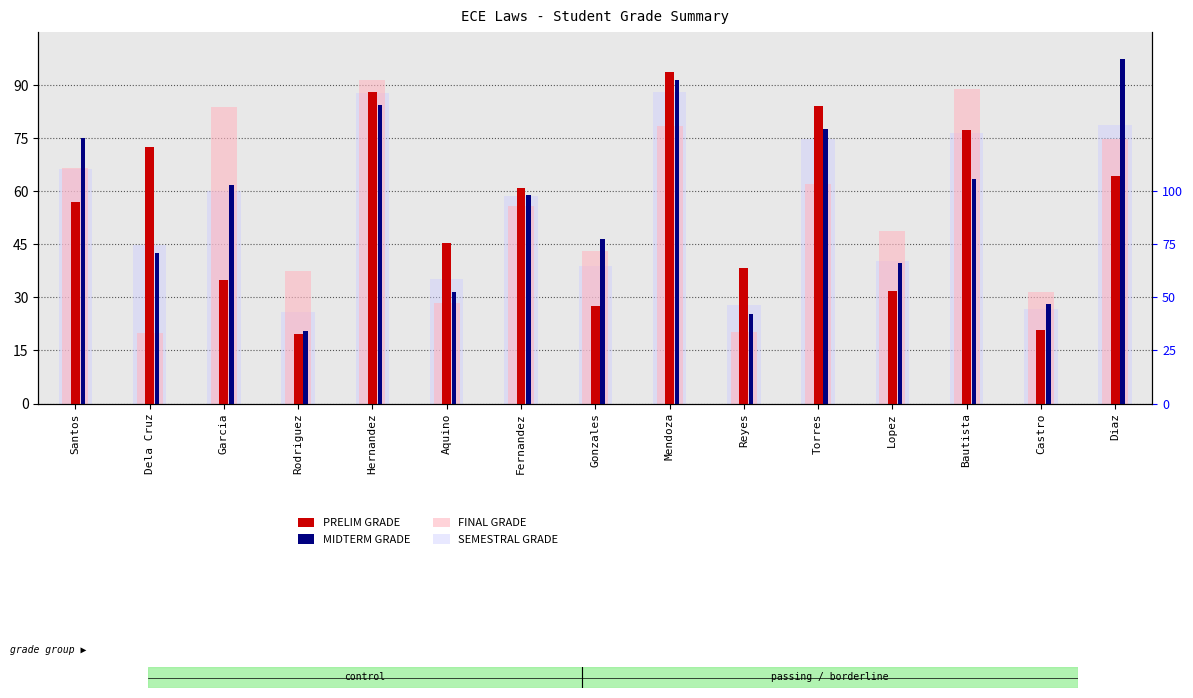

What is the greatest value displayed?

97.4